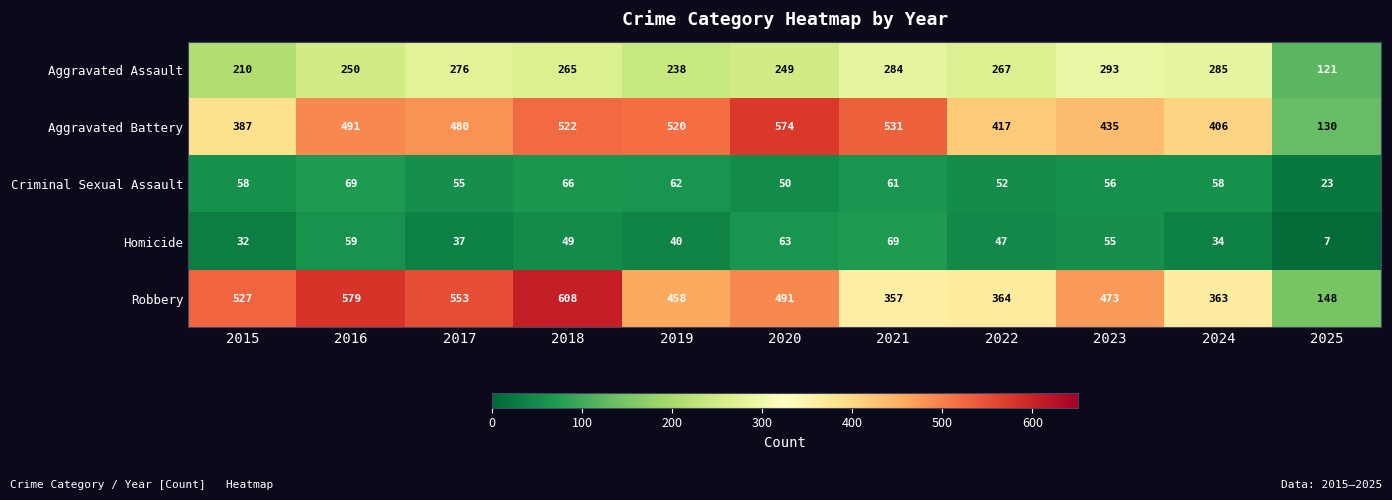

Read the Criminal Sexual Assault value at 2024, to the nearest 10.

60